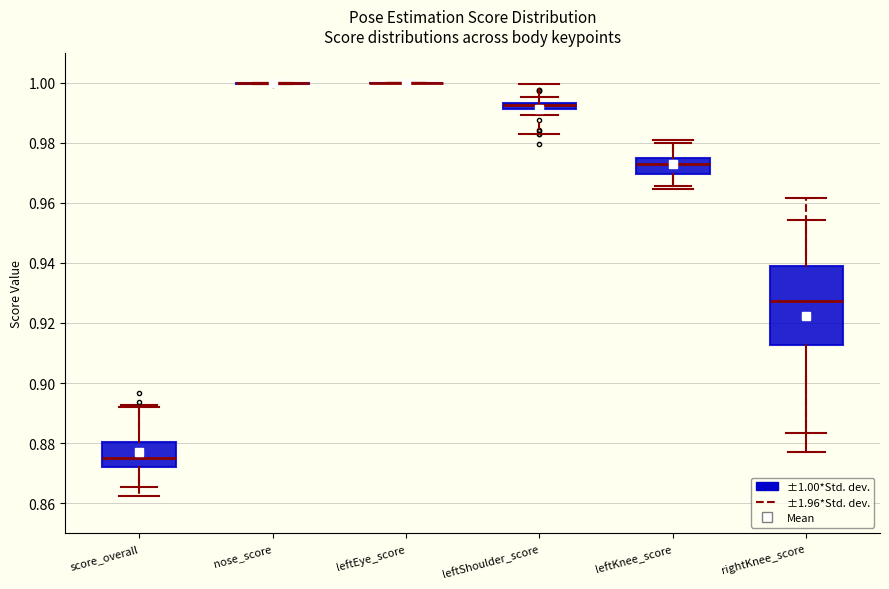

Comparing the boxes themselves (not the whiskers), which one is the tallest?

rightKnee_score